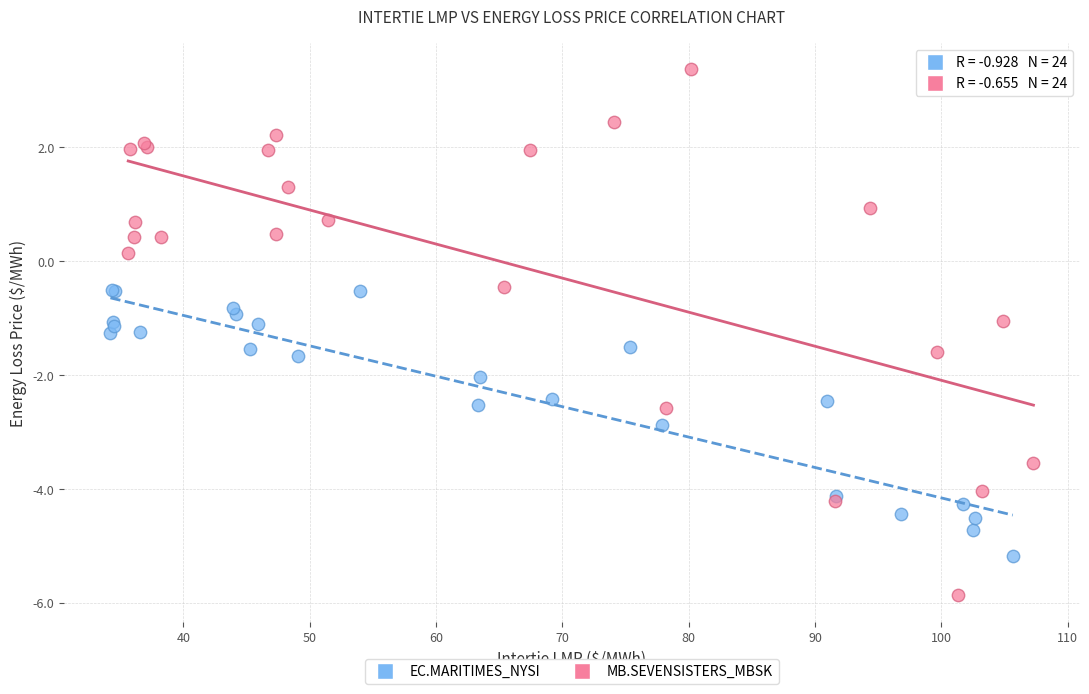

Which series contains the lowest Y value?

MB.SEVENSISTERS_MBSK